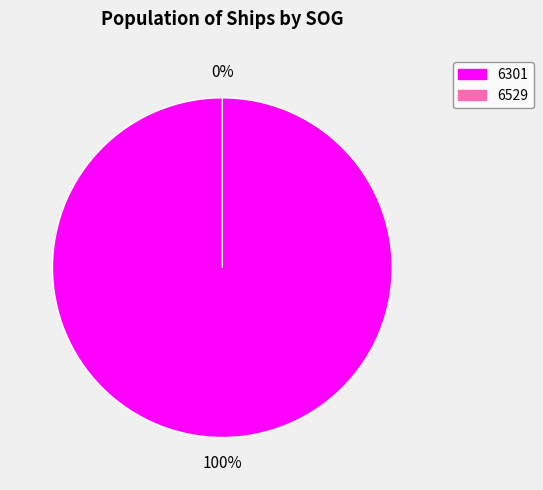

True or false: 6529 accounts for 1% of the total.

False